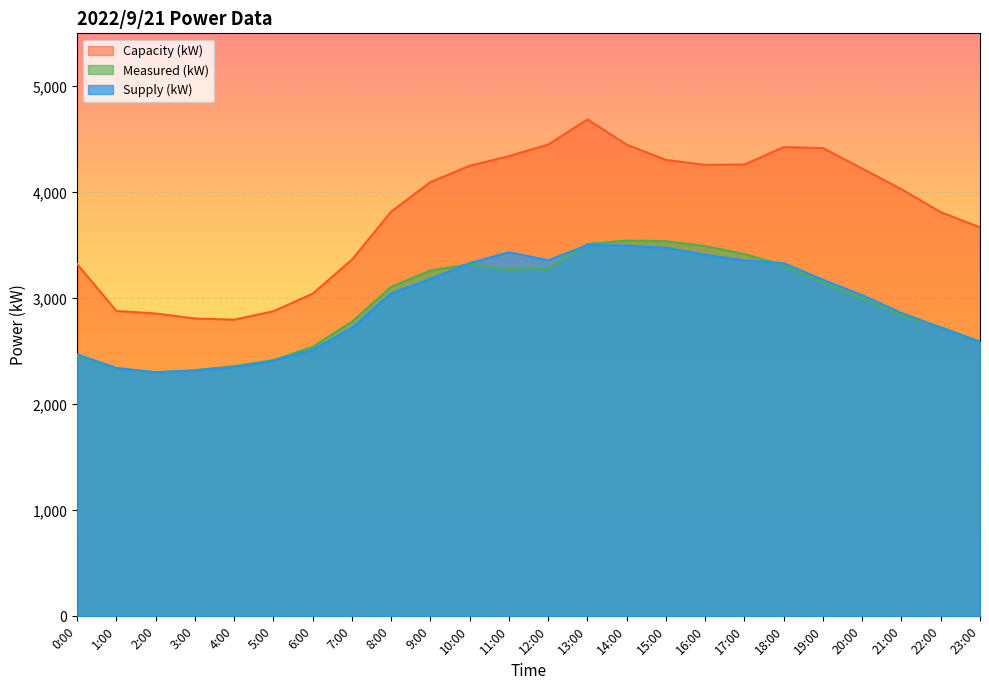

How many lines are shown in the chart?

3